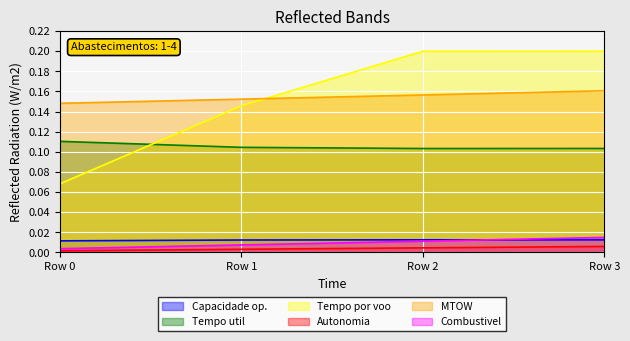

Rank the series by their maximum value, from highest to lowest.

Tempo por voo, MTOW, Tempo util, Combustivel, Capacidade op., Autonomia